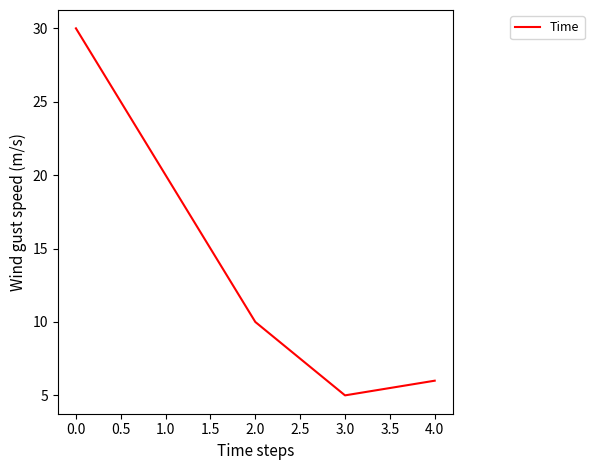

What is the maximum value shown in the chart?

30